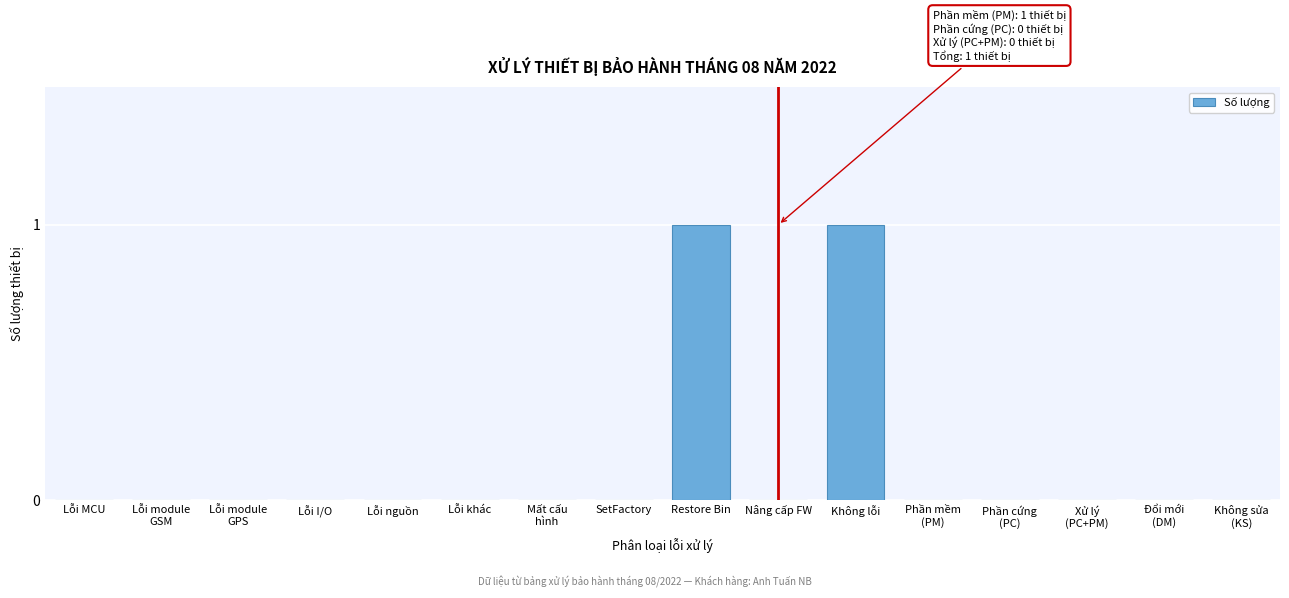

The chart shows a value of 1 at Restore Bin. True or false?

True